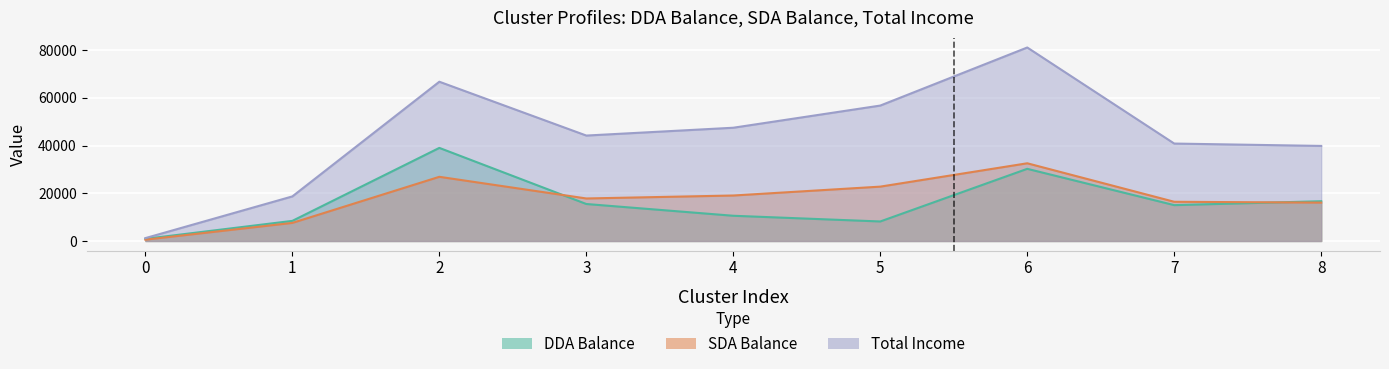

Which series has the largest range (max minus min)?

totalIncome